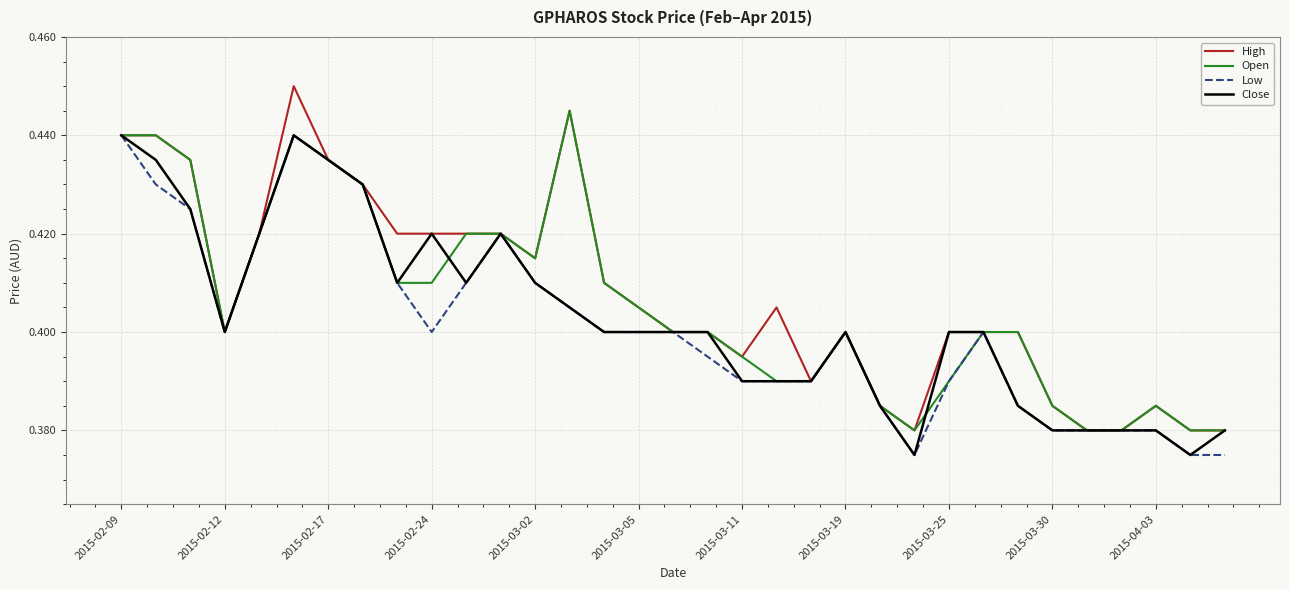

Which series has the widest spread of values?

High